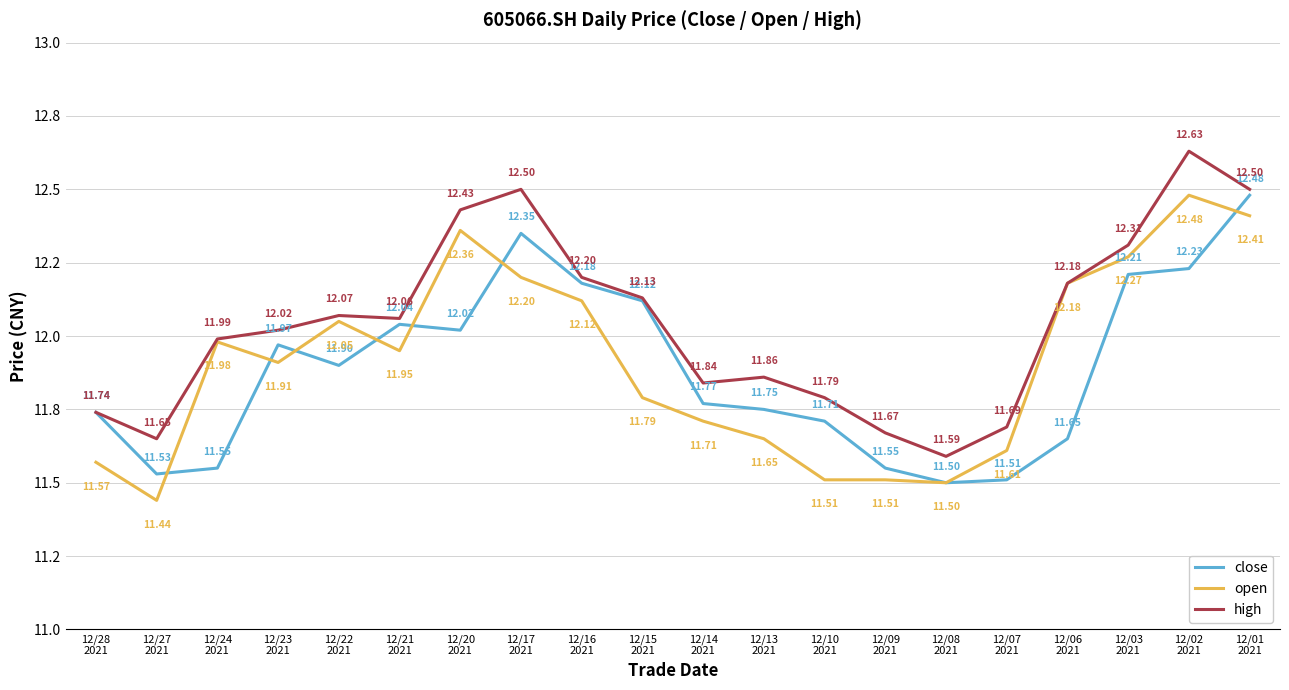

Does the chart have visible grid lines?

Yes